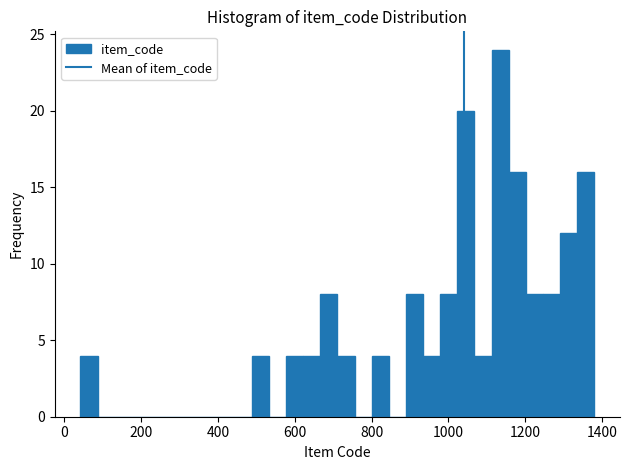

Around what value on the x-axis is the tallest bar? Give the approximate position of its centre, as read against the axis.

1140